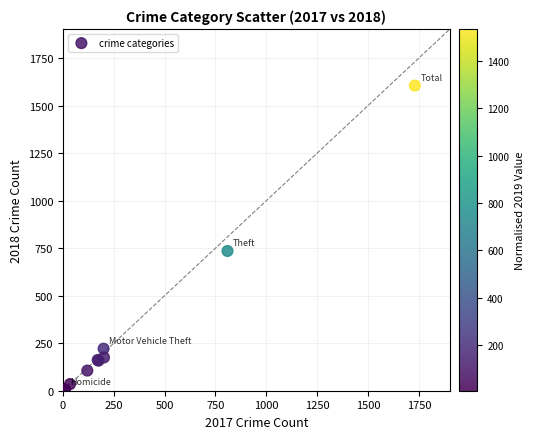

What Y value in the scatter plot is closest to 805?

735